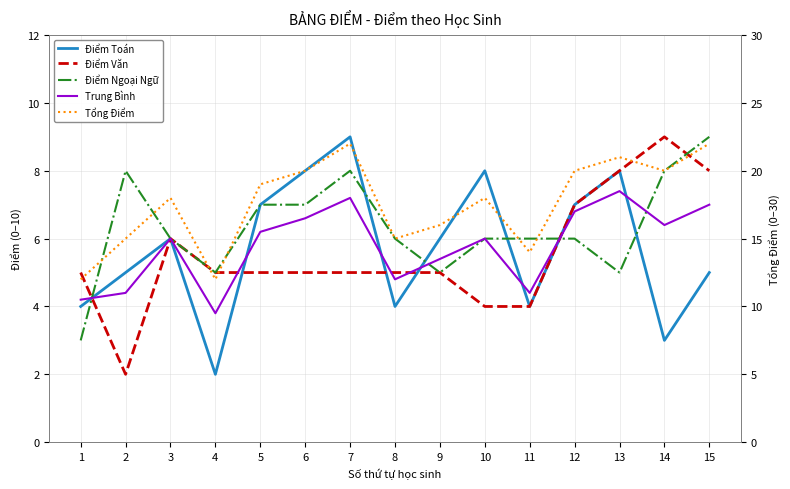

True or false: Tổng Điểm has more than 1 interior local peaks.

True